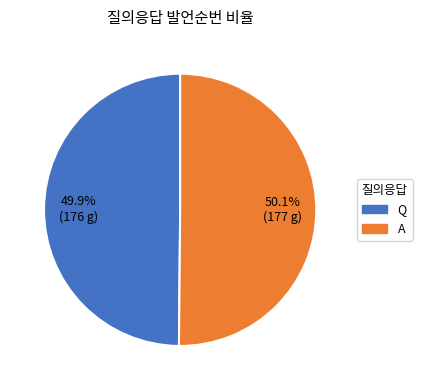

To the nearest percent, what is the combined percentage of Q and A?

100%